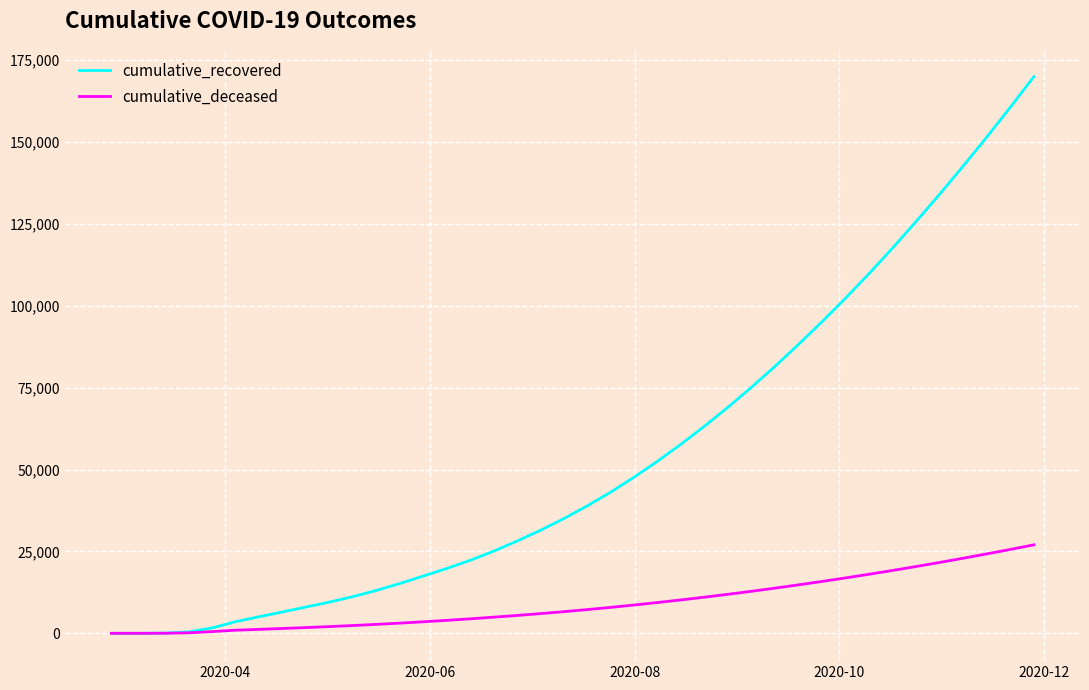

What is the maximum value for cumulative_deceased?

27020